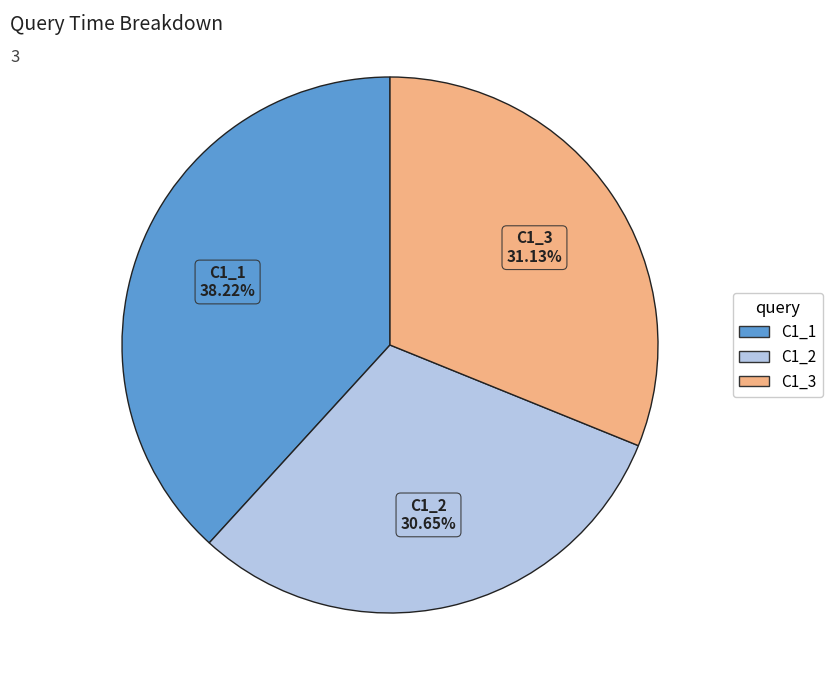

Is it true that C1_2 is 25% of the pie?

False